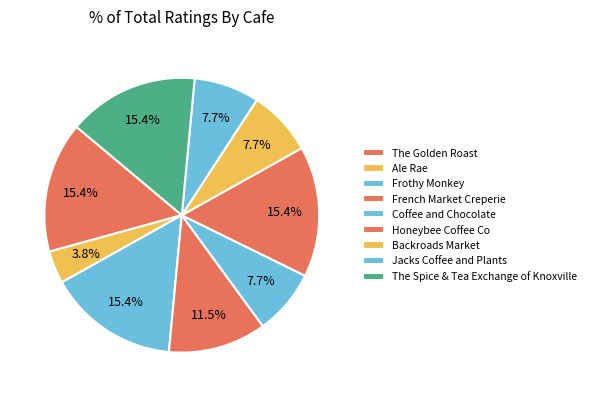

Is the sum of The Spice & Tea Exchange of Knoxville and Coffee and Chocolate greater than half?

No